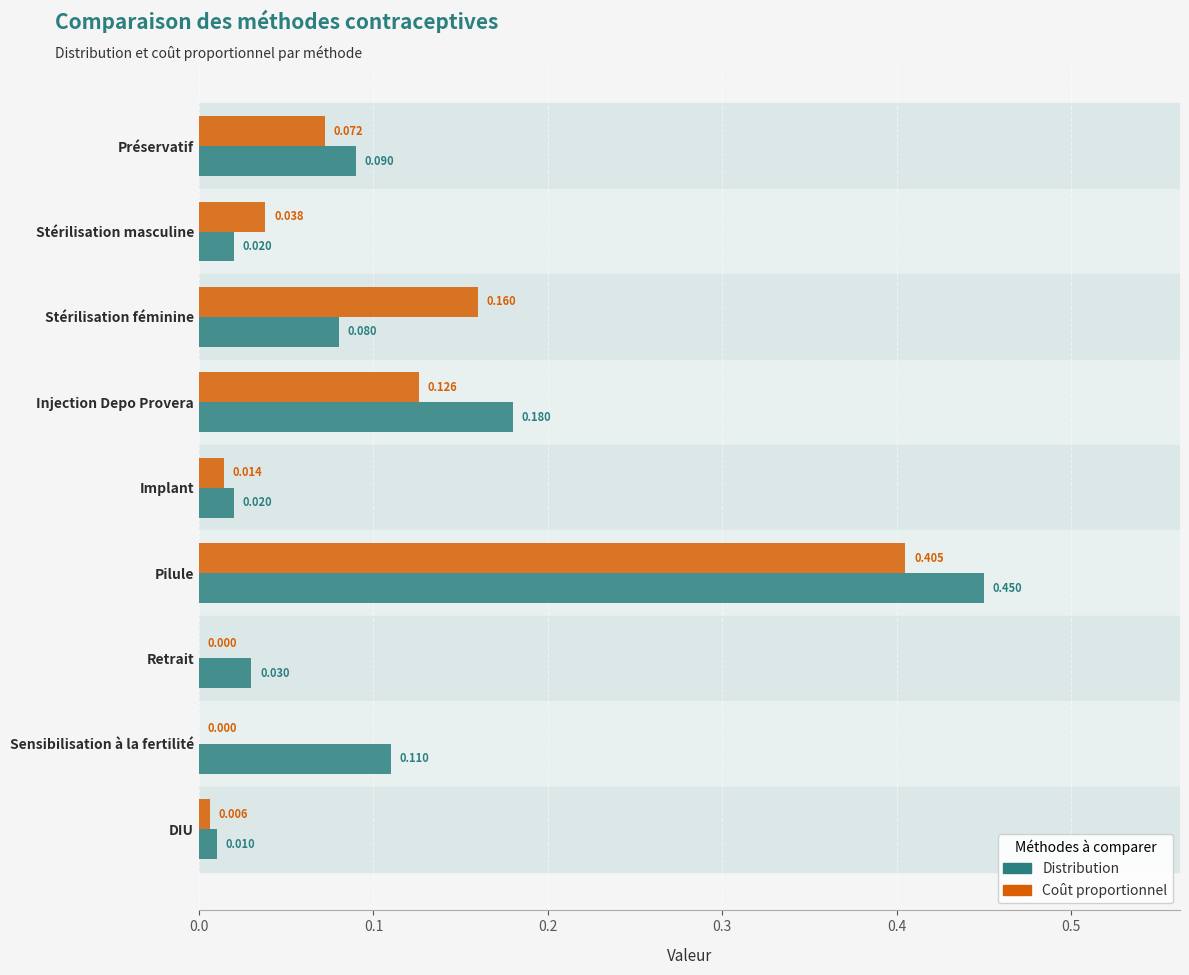

Which series has the largest total across all categories?

Distribution